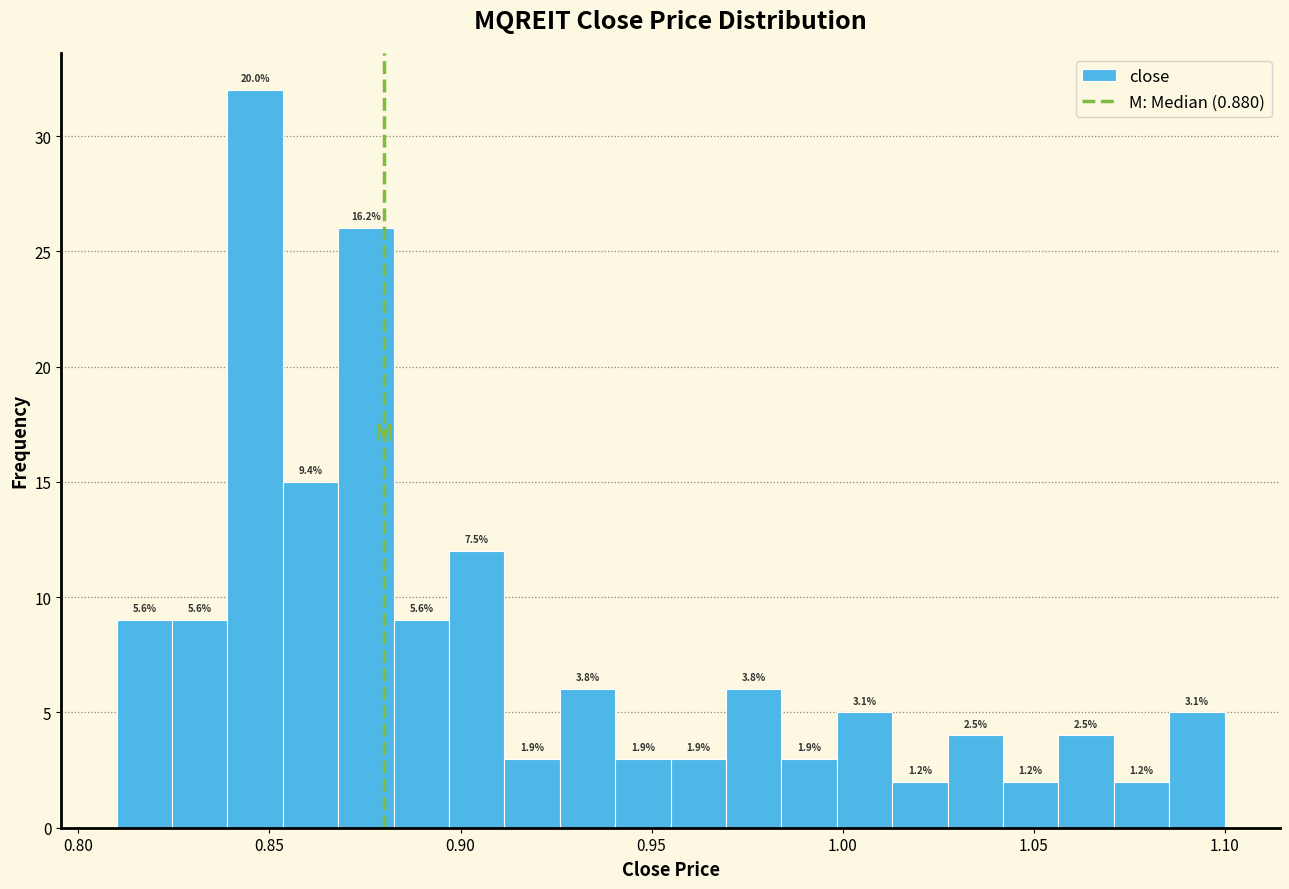

Read against the x-axis, roughly where is the centre of the tallest bar?

0.845